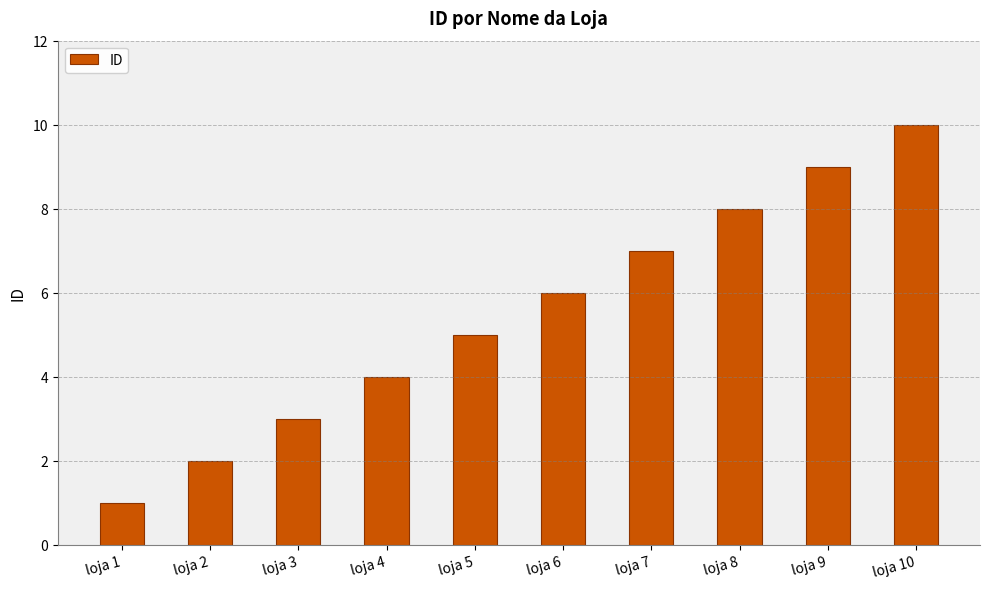

What is the difference between the maximum and minimum values?

9